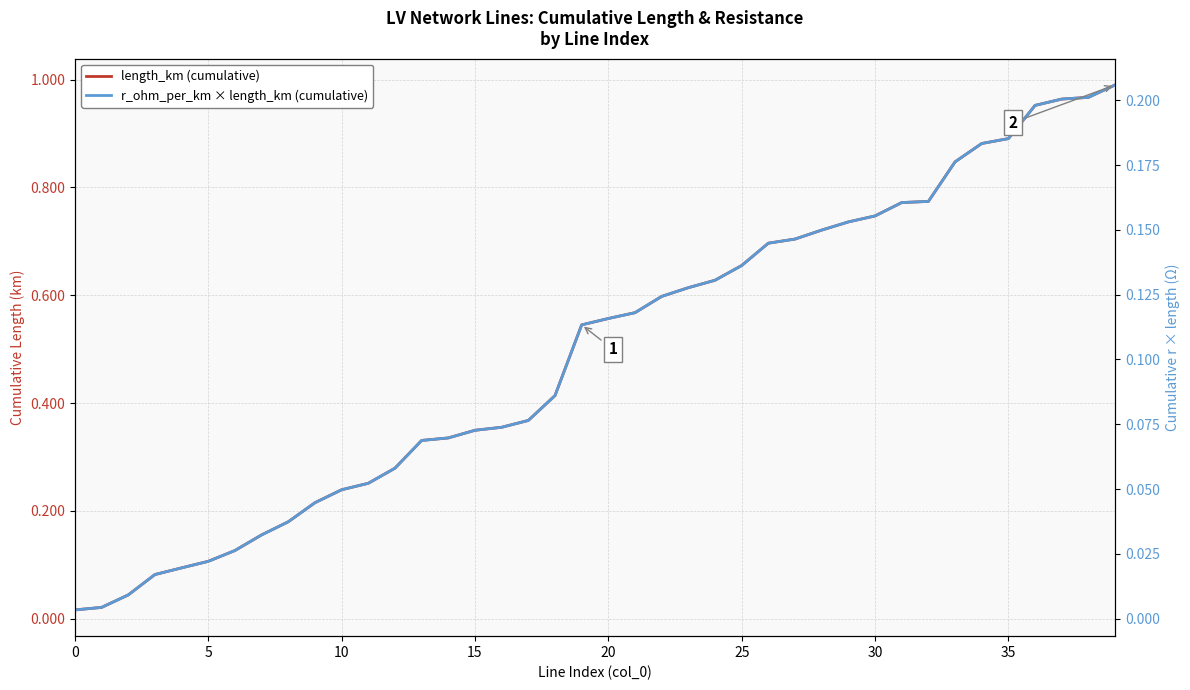

True or false: r_ohm_per_km × length_km (cumulative) and length_km (cumulative) cross at least once.

False